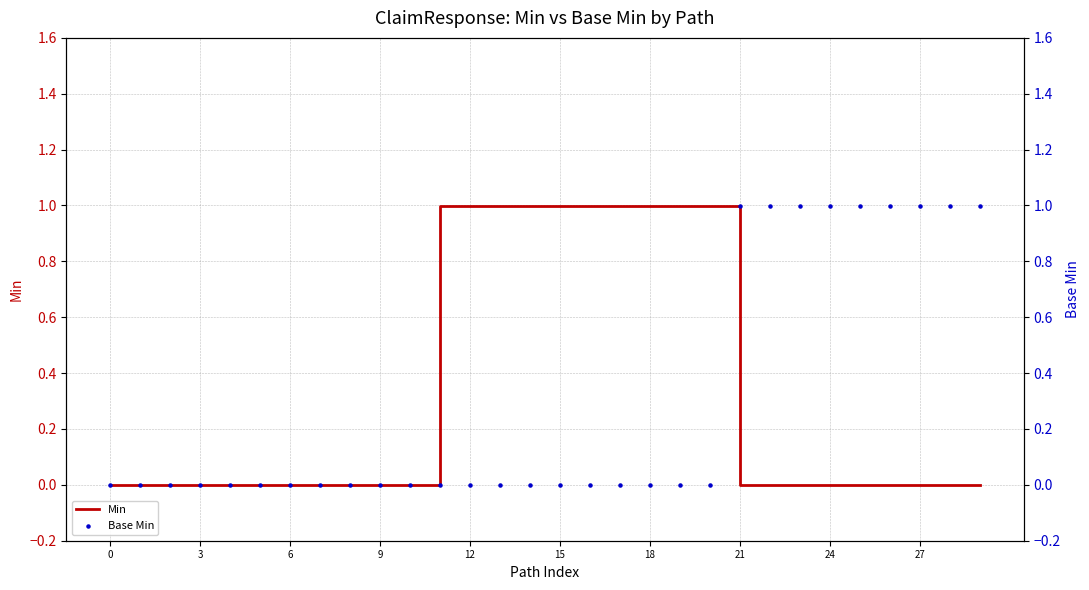

What are all the series names shown in the legend?

Min, Base Min